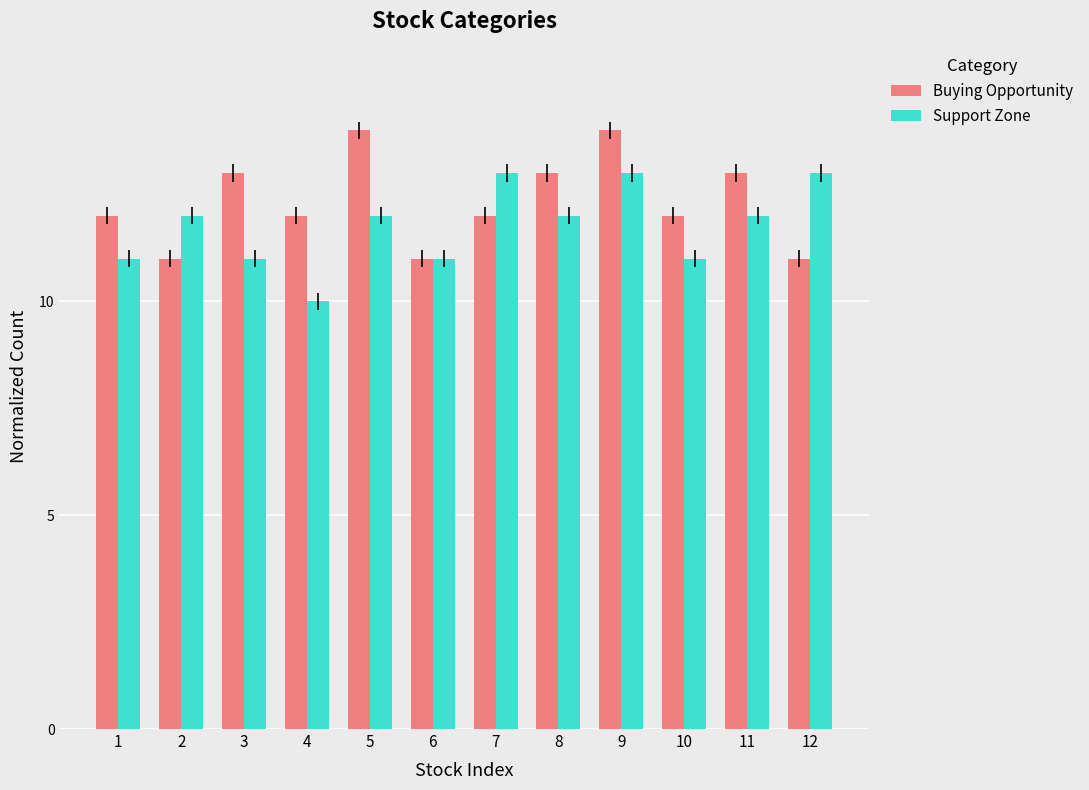

Does the chart contain stacked bars?

No